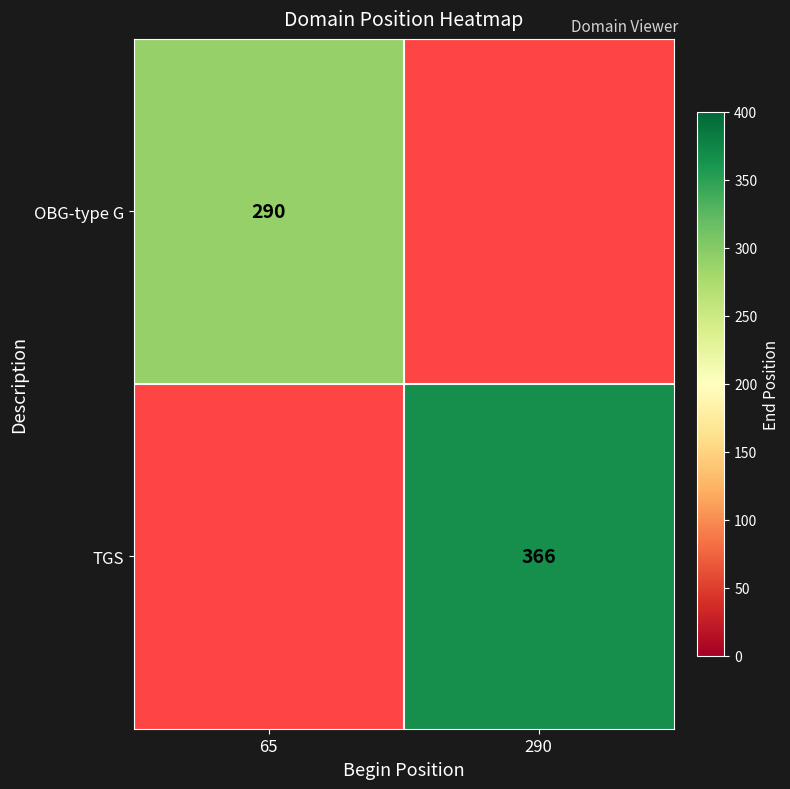

Which has a higher value, 290 or 65?

65